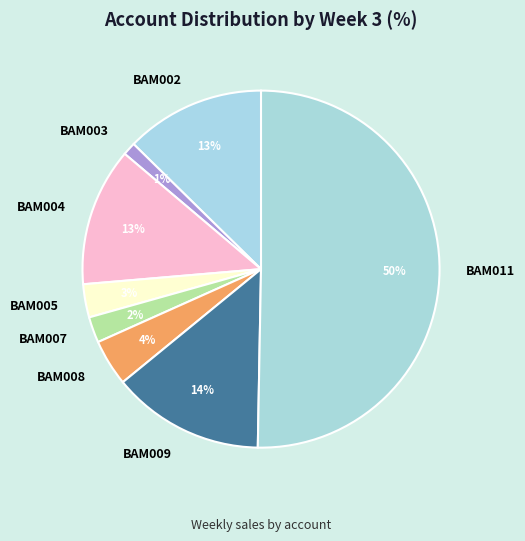

Between BAM011 and BAM003, which is larger?

BAM011